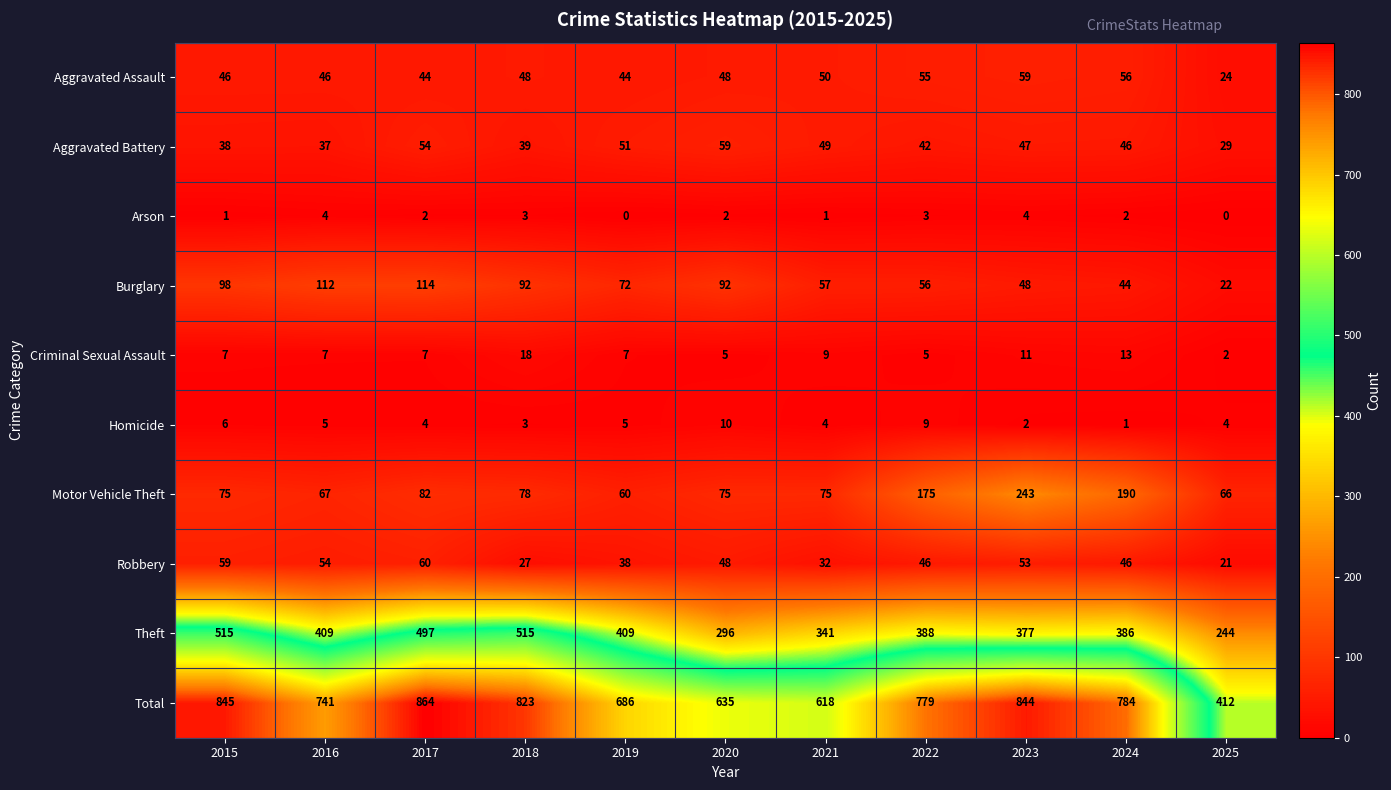

At which category is the sum across all series the highest?

2017